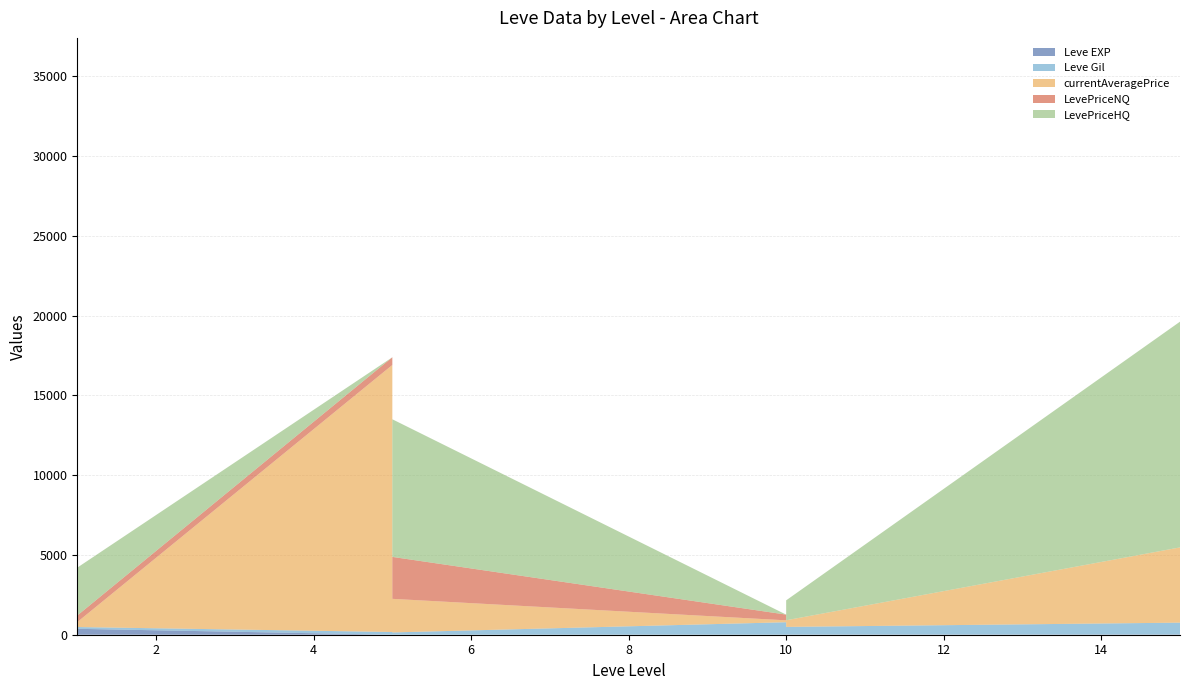

Reading left to right, list all the values displayed in this chart.

Leve EXP: 1	540	630	370	900	370	1	6	1	2	1	3	3	3	9	4	3	10	17	7
Leve Gil: 420	112	112	112	113	112	170	280	810	790	980	140	780	220	990	770	220	480	740	170
currentAveragePrice: 4847	7457	6511	899	630	310	16734	1807	23	617	77	2106	119	607	1928	820	574	416	4715	200
LevePriceNQ: 79	7512	25544	989	594	412	482	0	69	181	3	2628	358	420	4500	1195	1350	0	0	600
LevePriceHQ: 155	32987	1500	5688	7725	3000	0	5421	0	2520	274	8625	0	3225	6000	4992	2019	1249	14146	0